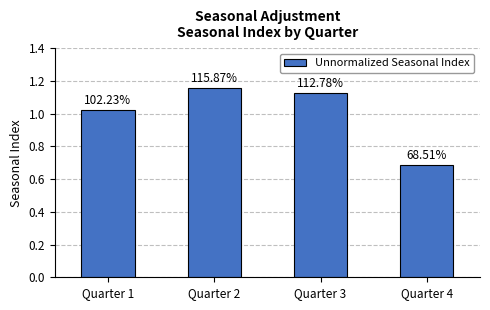

Reading right to left, transcribe all the data shown in this chart.

Quarter 4=0.7	Quarter 3=1.1	Quarter 2=1.2	Quarter 1=1.0